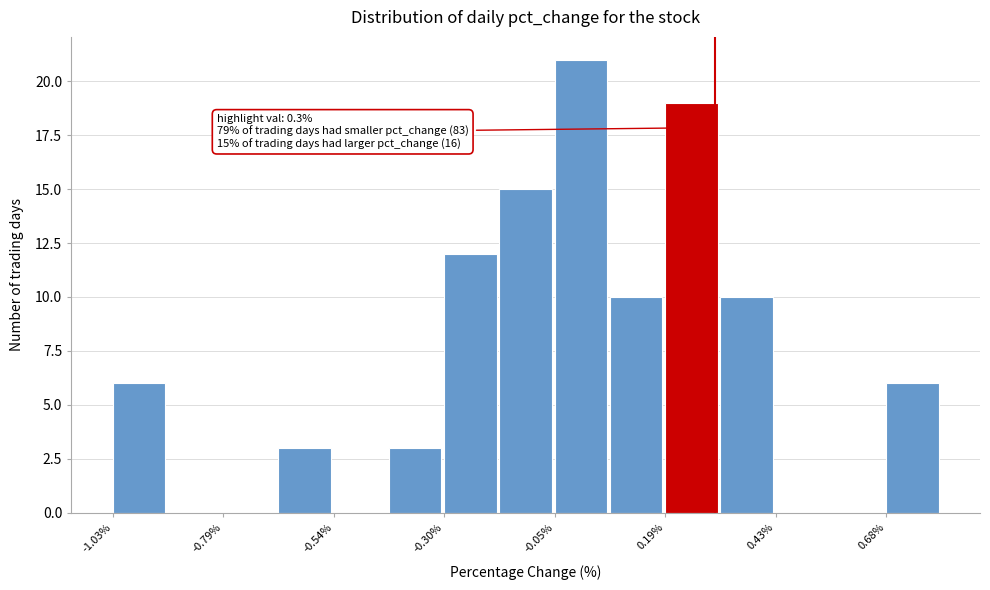

Read against the x-axis, roughly where is the centre of the tallest bar?

0.00